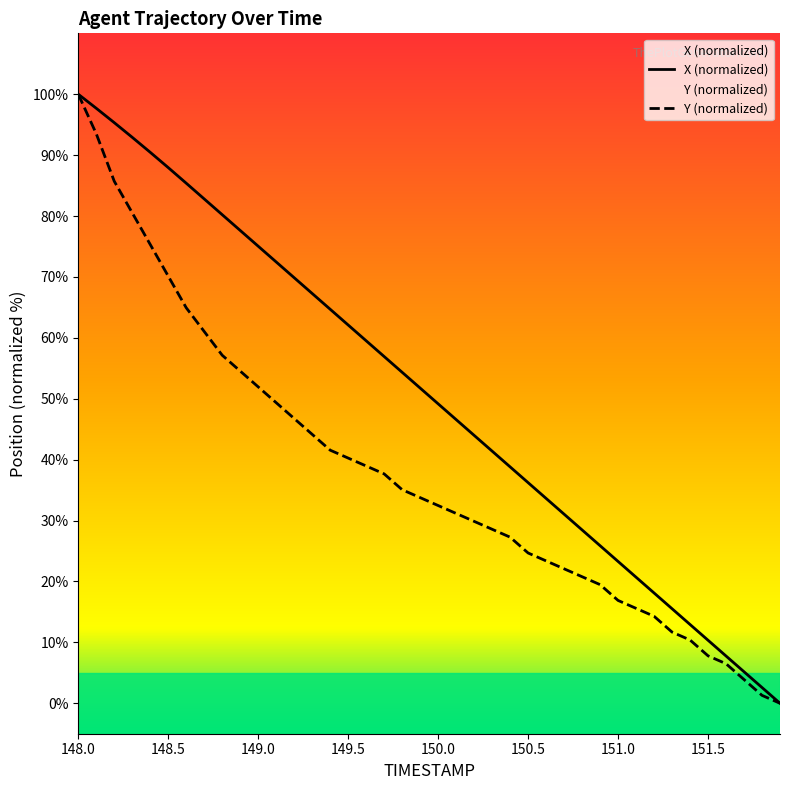

What is the difference between the maximum and second lowest values in the Y series?

98.7